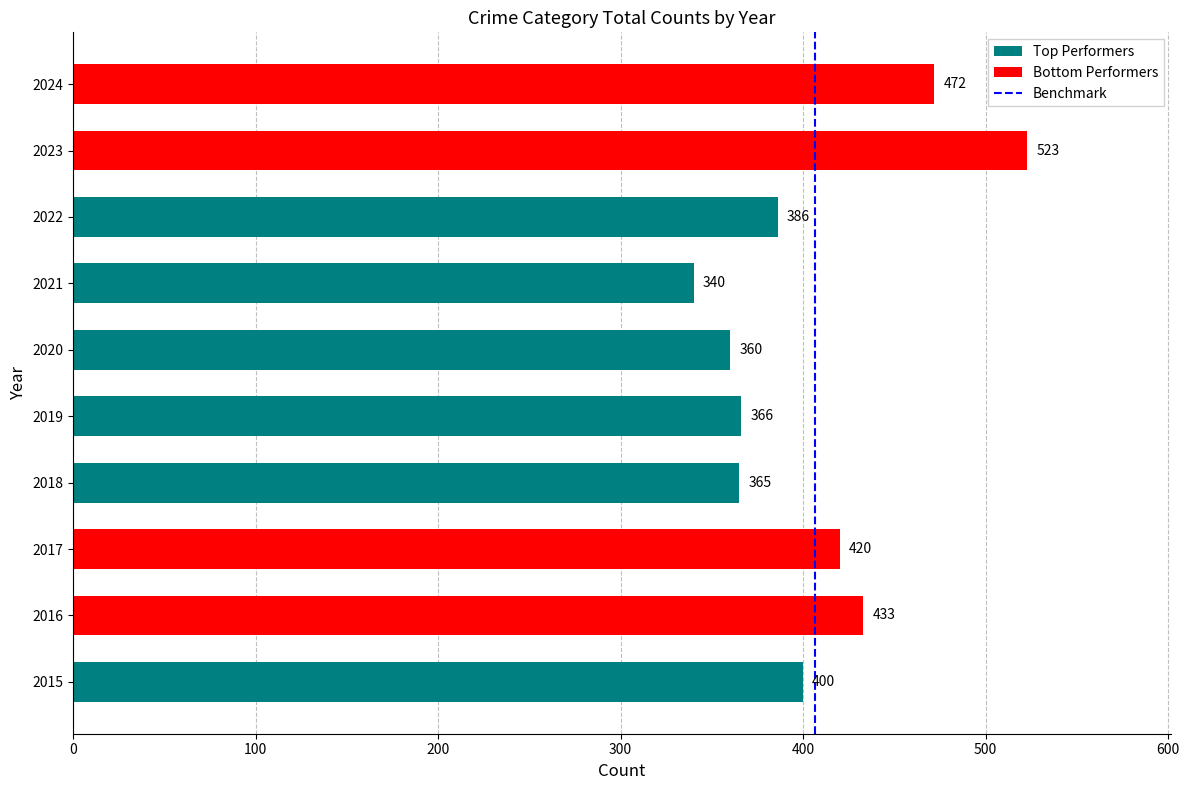

Is it true that the value at 0 is 0?

True